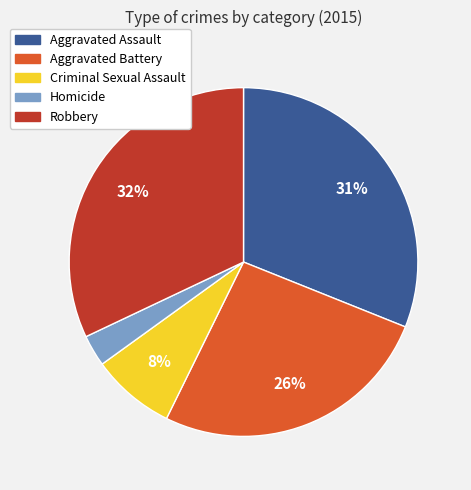

The Robbery slice represents 46% of the pie. True or false?

False